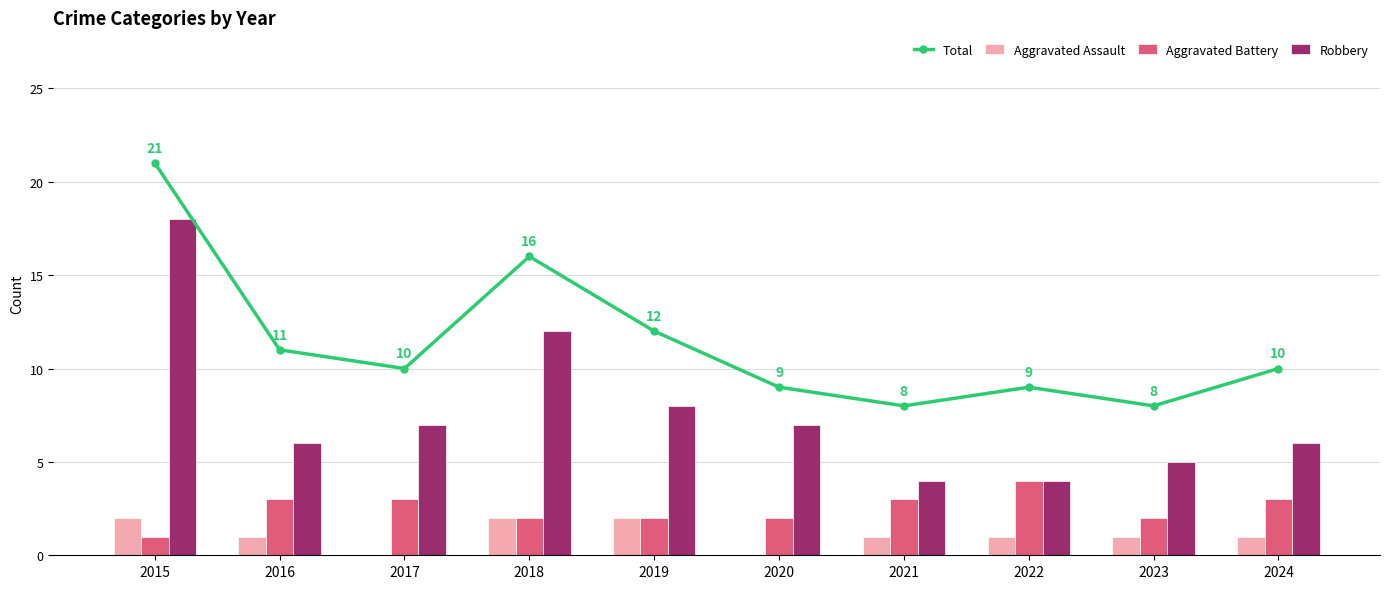

Between 2017 and 2024, which series saw the biggest shift?

Aggravated Assault